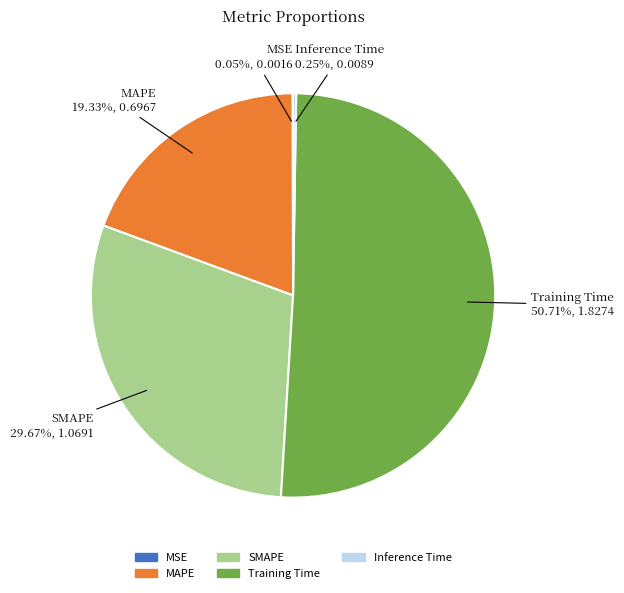

What is the majority slice?

Training Time